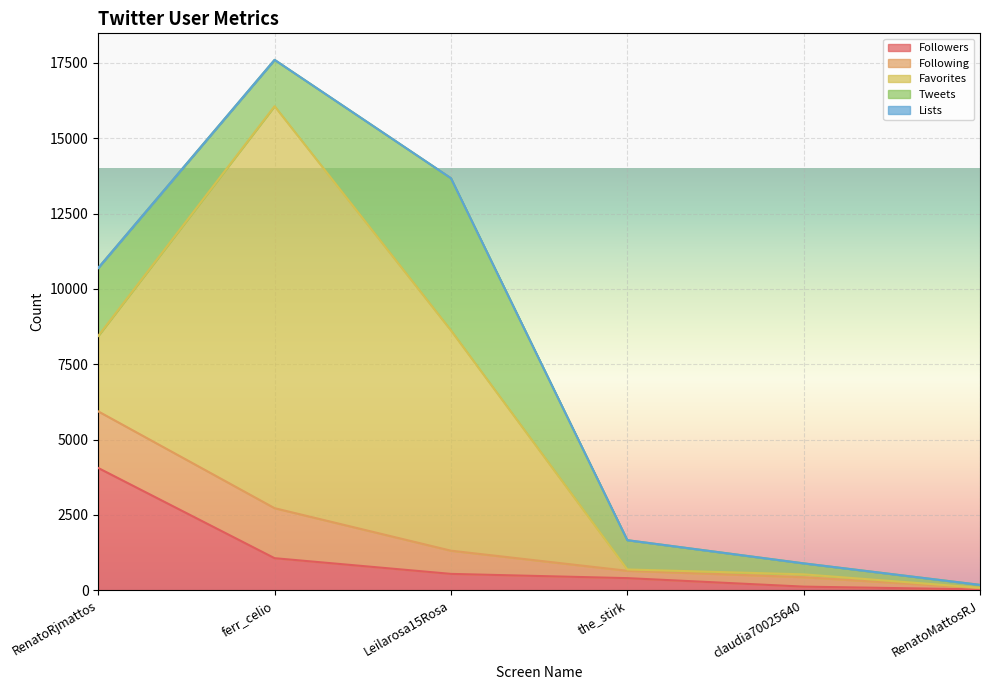

Does the chart display data point markers on the line(s)?

No